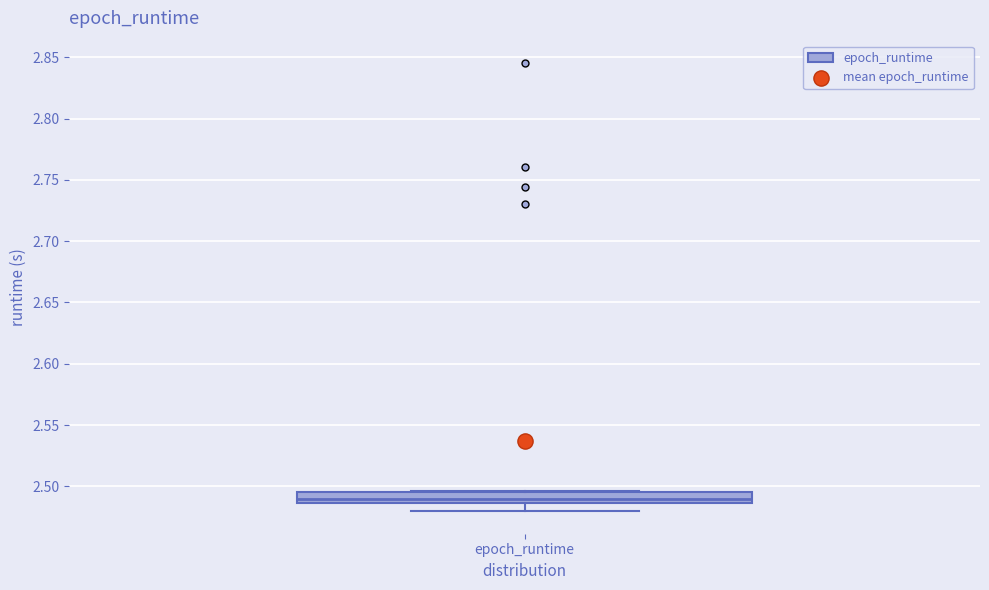

Read this box plot against the y-axis: the position of the median line, the range covered by the box, and the ends of both whiskers. The values are not printed on the chart, so give them approximately, as read against the axis.

median 2.490, box 2.485 to 2.495, whiskers 2.480 to 2.495